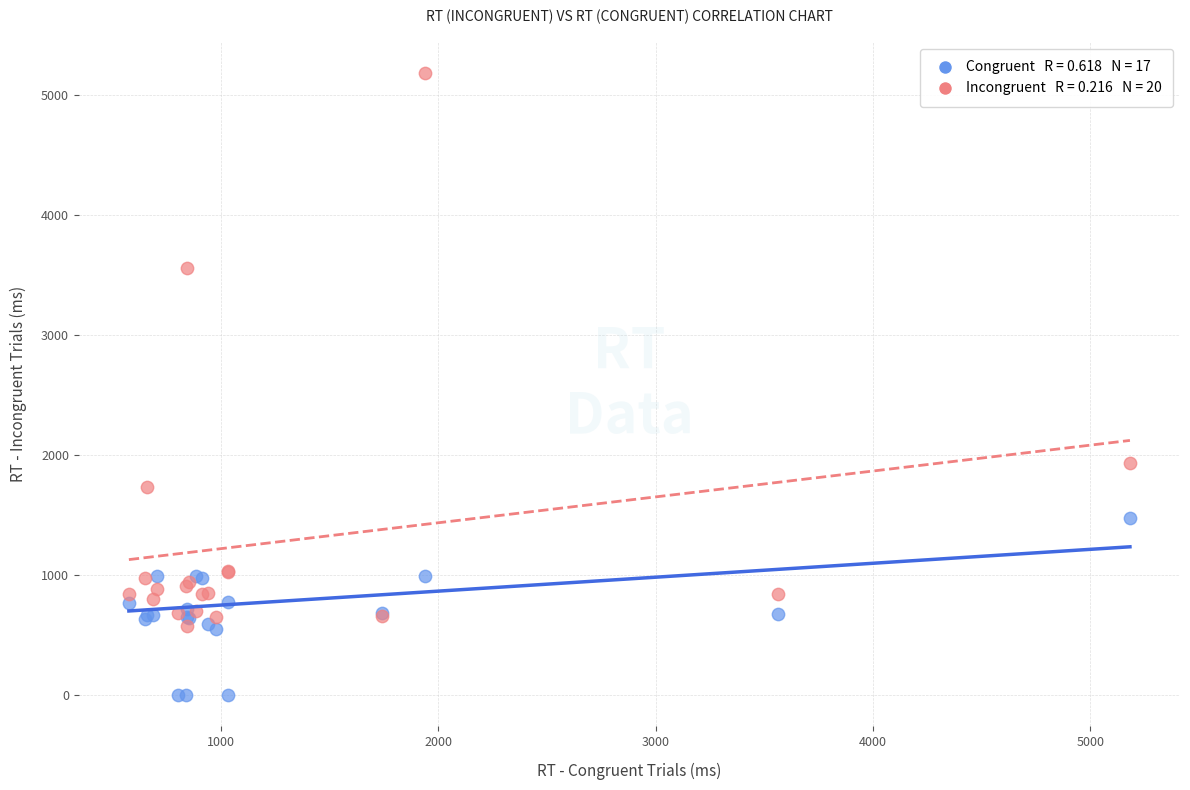

Across all series, what Y value is closest to 2591?

1936